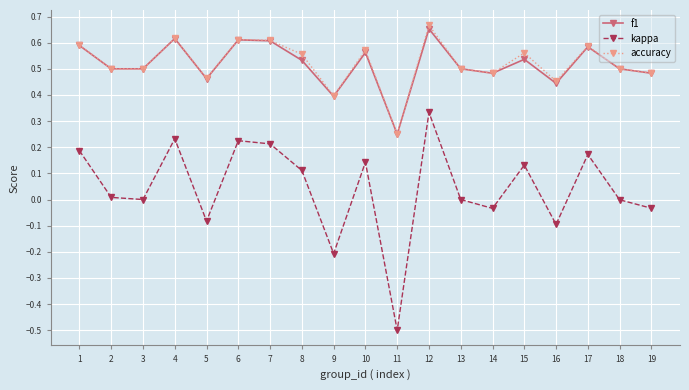

Which category has the highest value in the accuracy series?

12